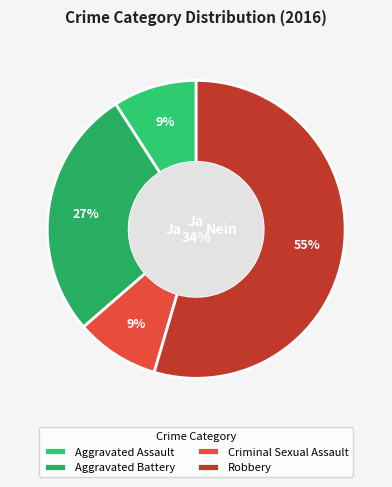

To the nearest percent, what is the combined percentage of Aggravated Assault and Aggravated Battery?

36%